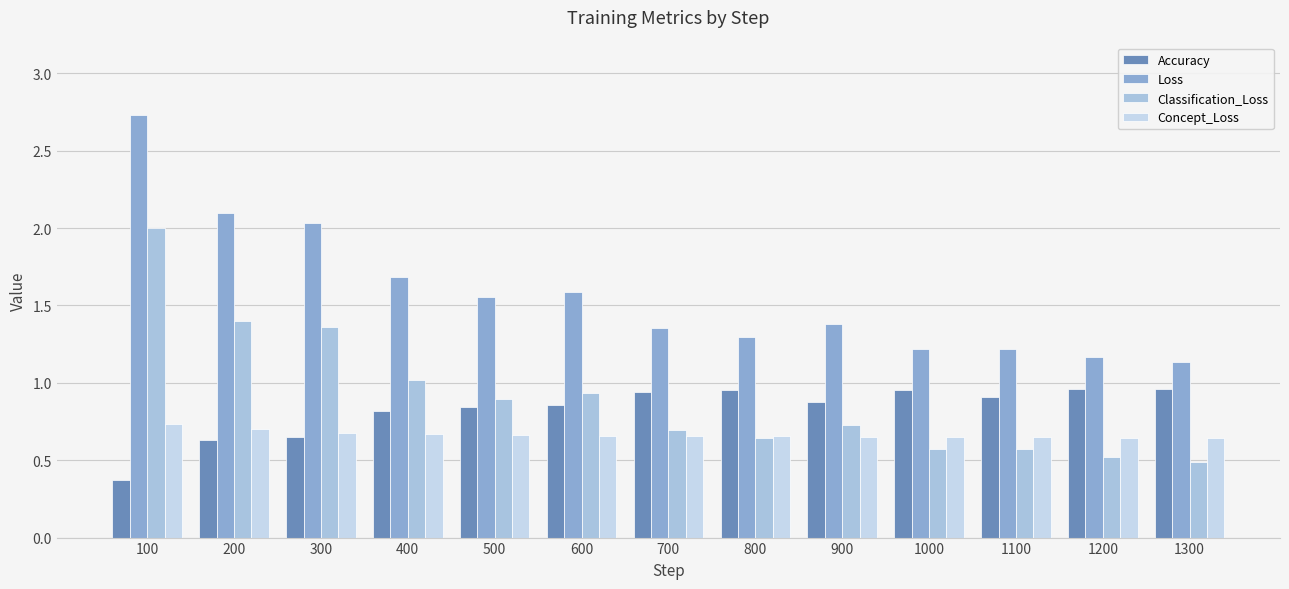

The value of Accuracy at 900 is 0.9. True or false?

True